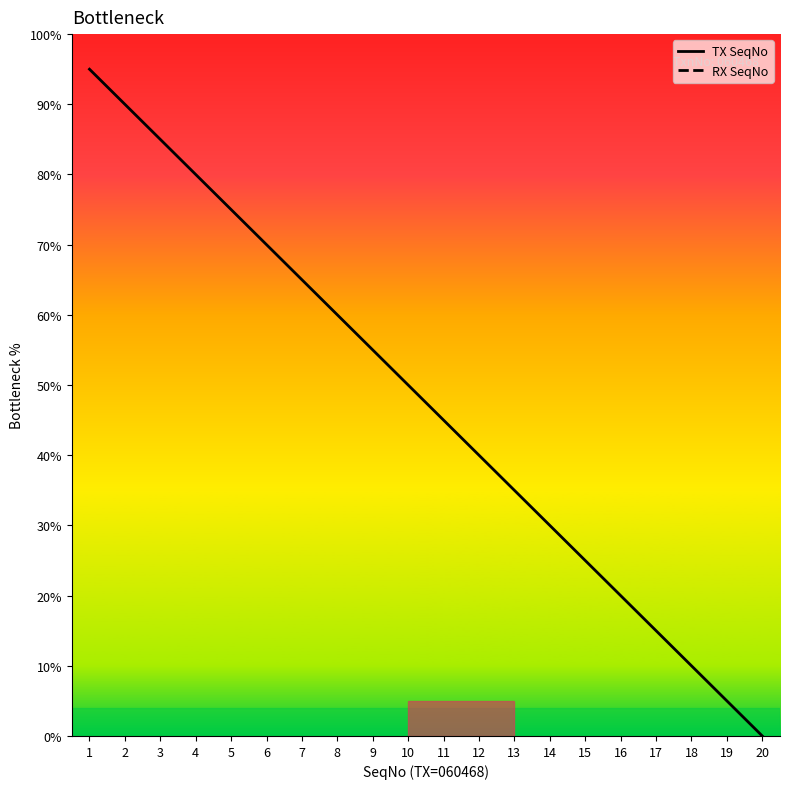

At which category is the sum across all series the highest?

20